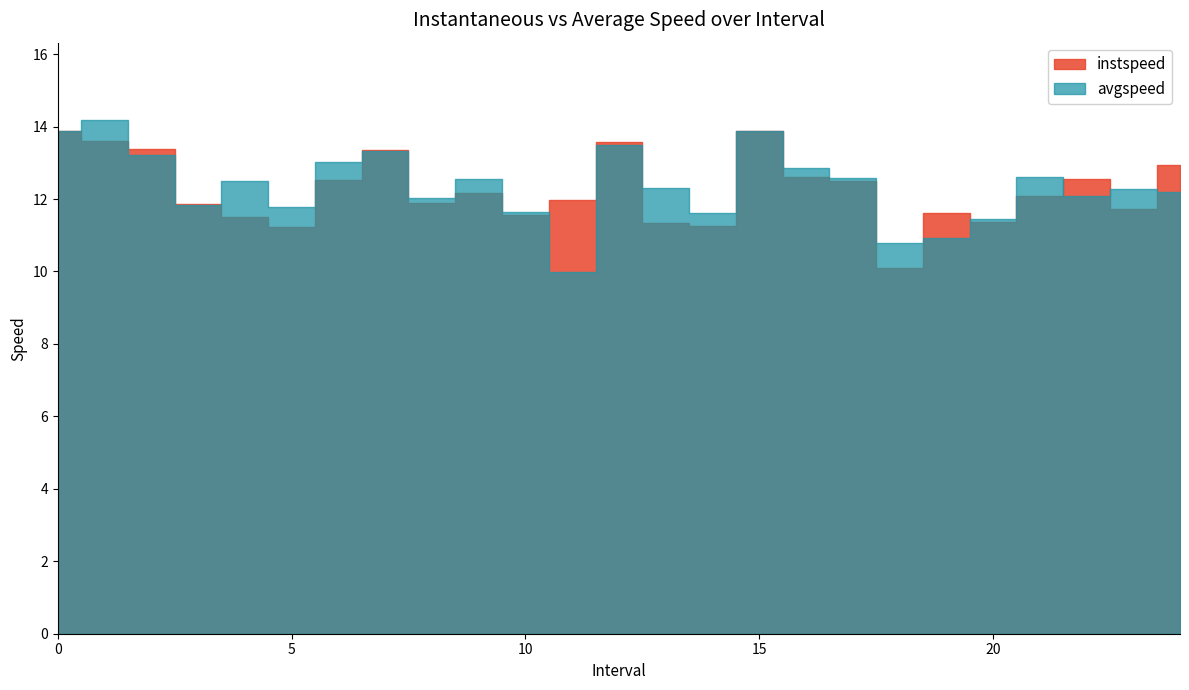

Reading left to right, transcribe all the data shown in this chart.

instspeed: 0=13.9	1=13.6	2=13.4	3=11.9	4=11.5	5=11.2	6=12.5	7=13.4	8=11.9	9=12.2	10=11.6	11=12.0	12=13.6	13=11.3	14=11.3	15=13.9	16=12.6	17=12.5	18=10.1	19=11.6	20=11.4	21=12.1	22=12.5	23=11.7	24=12.9
avgspeed: 0=13.9	1=14.2	2=13.2	3=11.8	4=12.5	5=11.8	6=13.0	7=13.3	8=12.0	9=12.5	10=11.6	11=10.0	12=13.5	13=12.3	14=11.6	15=13.9	16=12.8	17=12.6	18=10.8	19=10.9	20=11.4	21=12.6	22=12.1	23=12.3	24=12.2